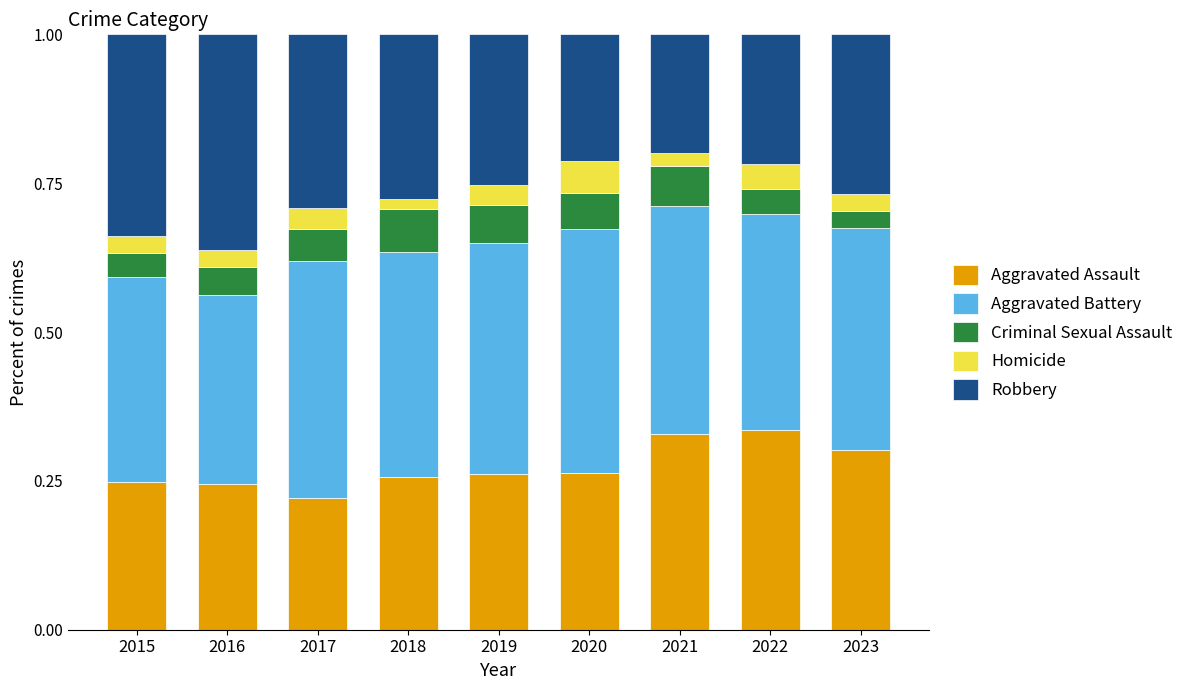

Which category has the lowest value in the Aggravated Assault series?

2017